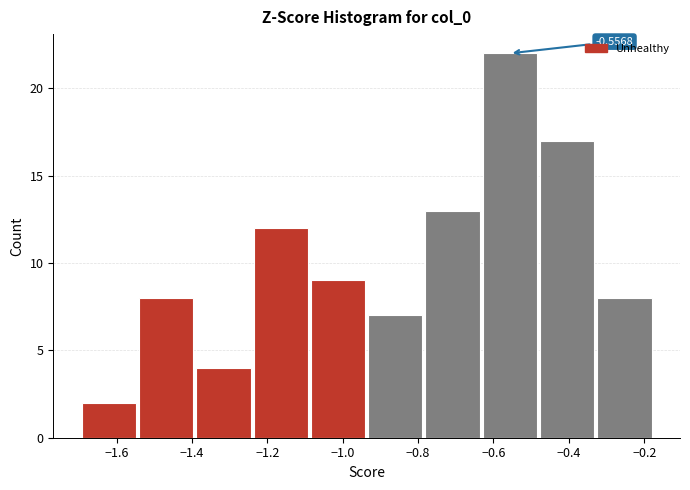

Over which range of the x-axis is the bar tallest?

-0.64 to -0.48